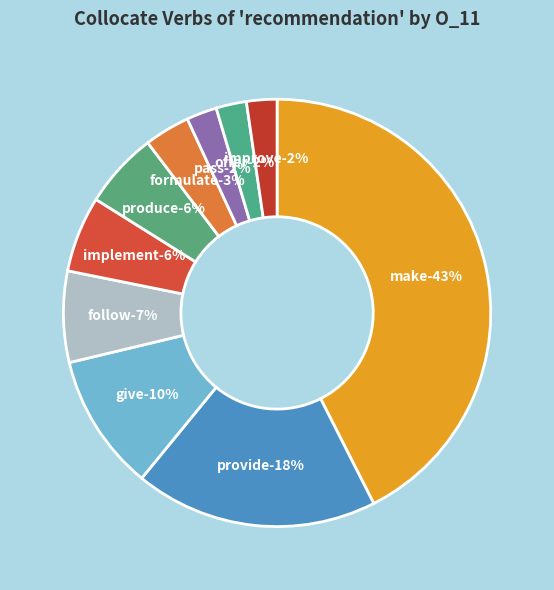

Is formulate the majority of the pie?

No